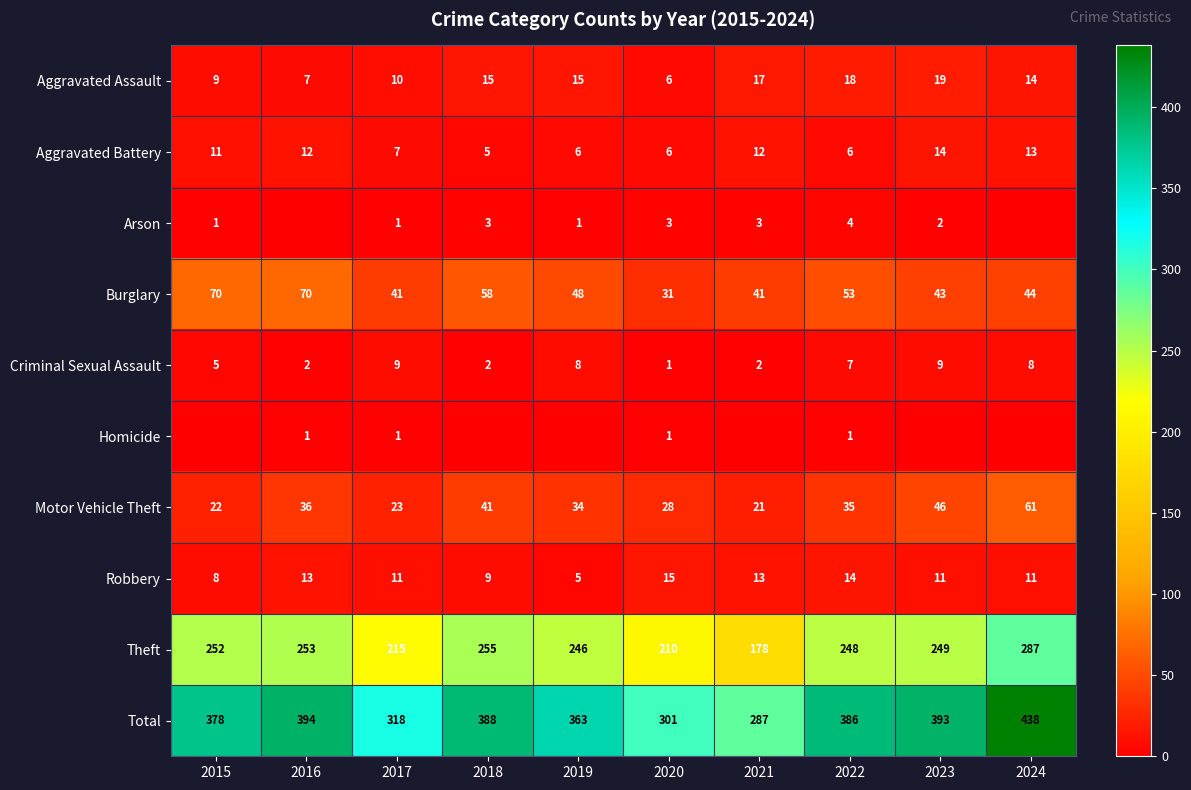

What is the total value across all series at 2020?

602